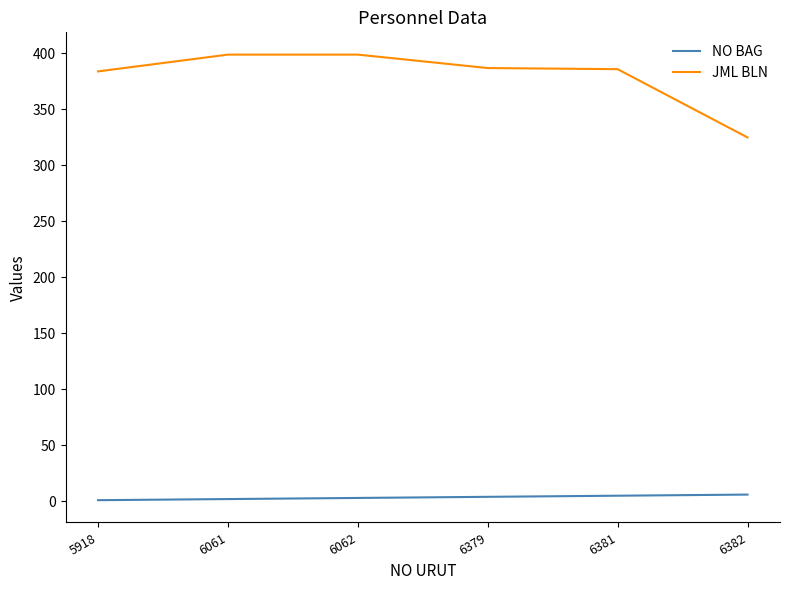

Which series has the widest spread of values?

JML BLN